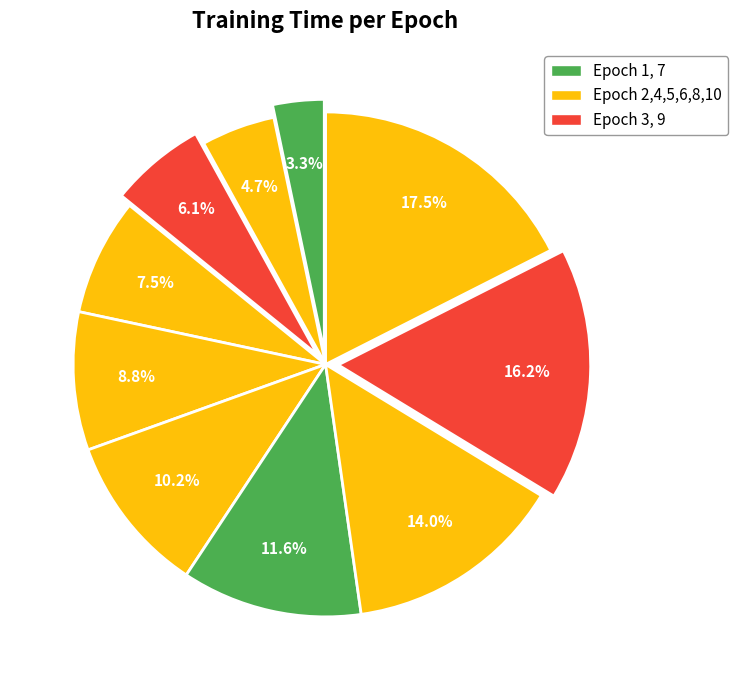

Count the number of slices in the pie.

10